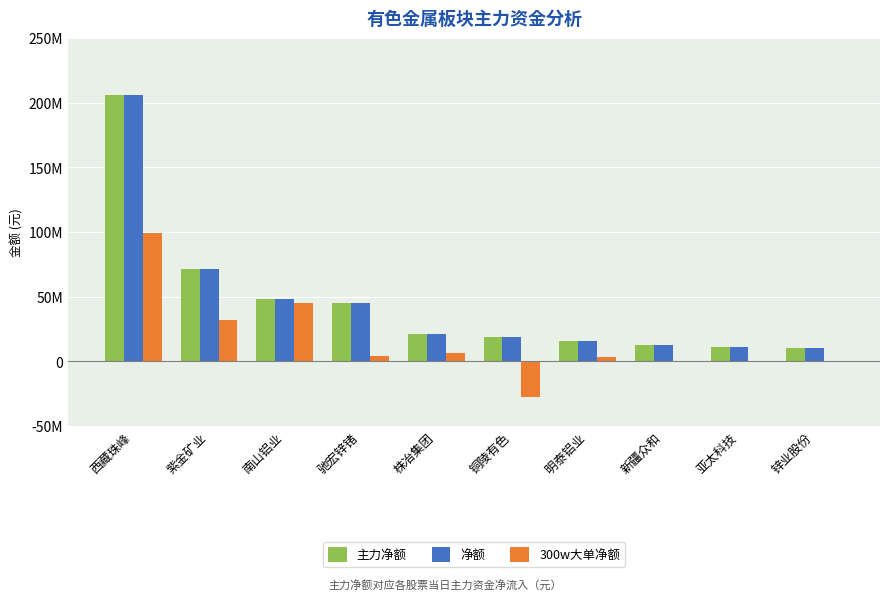

What are all the series names shown in the legend?

主力净额, 净额, 300w大单净额